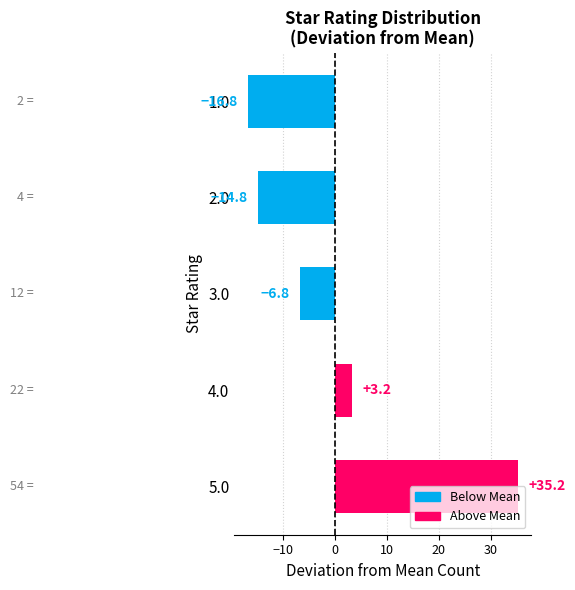

What is the change in value from 5.0 to 4.0?

-32.0